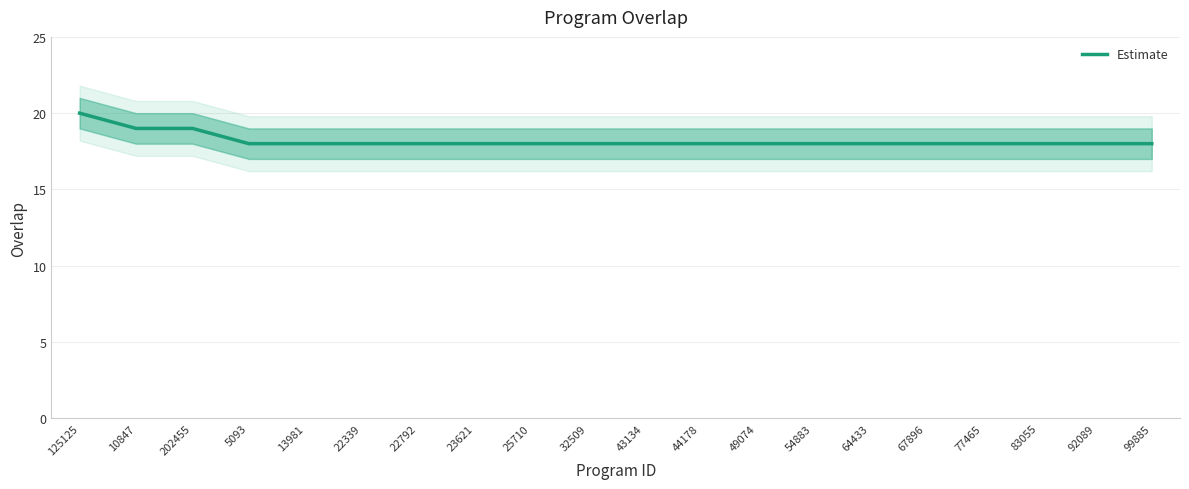

True or false: the data shows 18 at 25710.

True